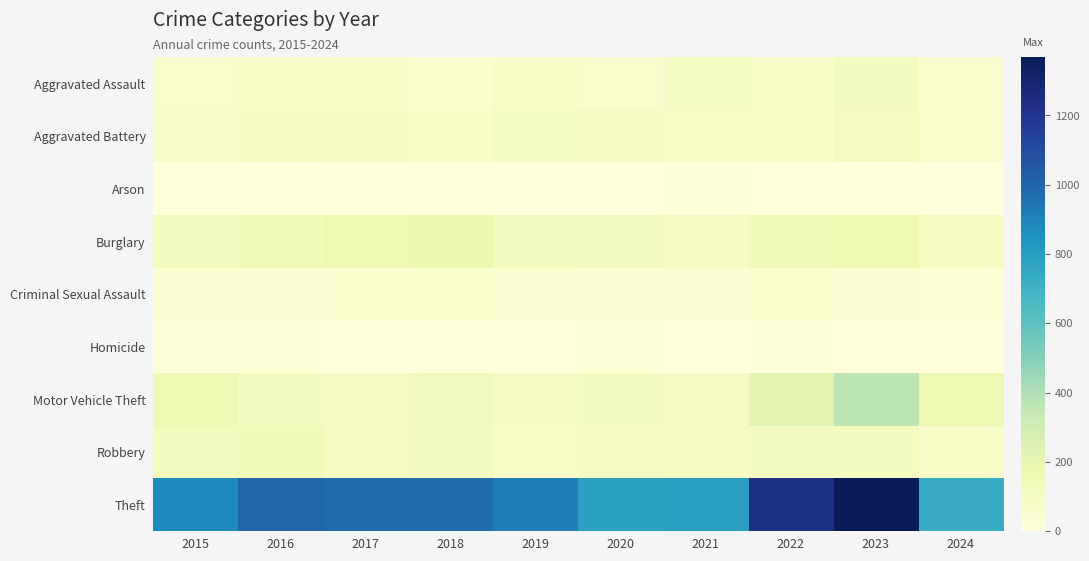

Count the number of data series in this chart.

9